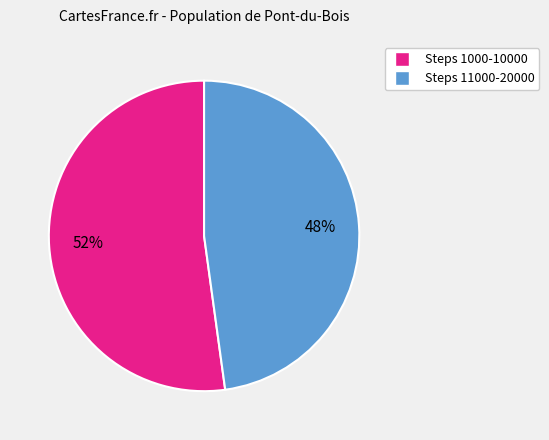

Is there any slice that represents more than half of the pie?

Yes